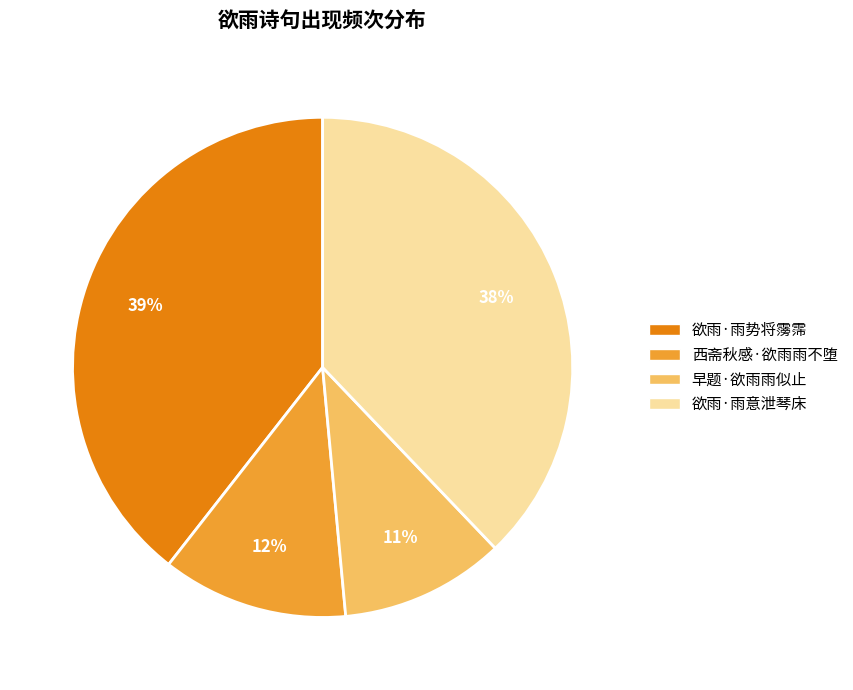

What is the smallest slice in the pie chart?

早题·欲雨雨似止